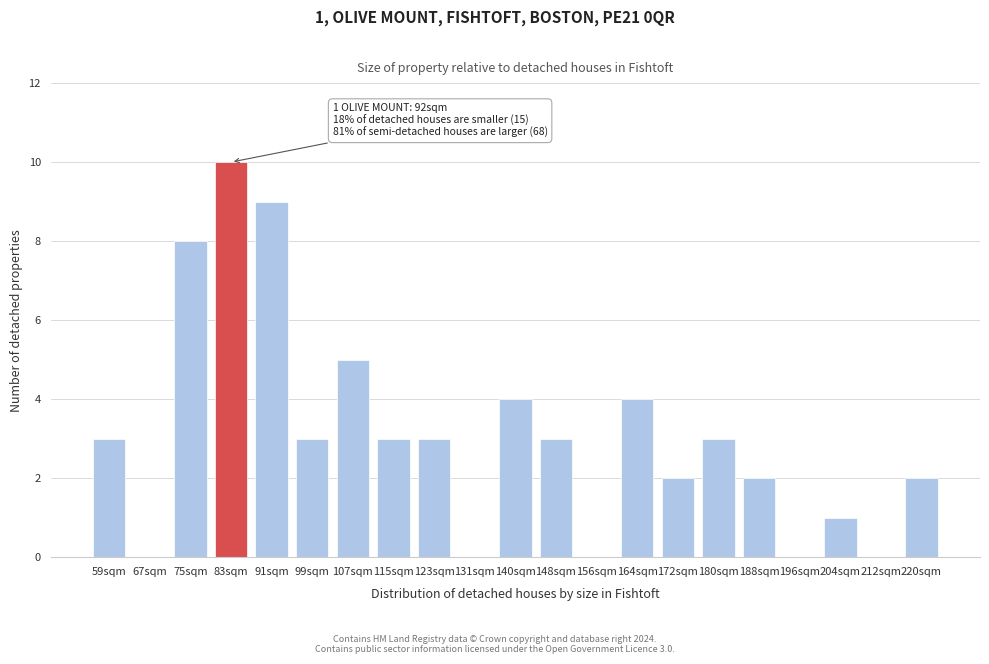

Reading left to right, list all the values displayed in this chart.

59sqm=3	67sqm=0	75sqm=8	83sqm=10	91sqm=9	99sqm=3	107sqm=5	115sqm=3	123sqm=3	131sqm=0	140sqm=4	148sqm=3	156sqm=0	164sqm=4	172sqm=2	180sqm=3	188sqm=2	196sqm=0	204sqm=1	212sqm=0	220sqm=2